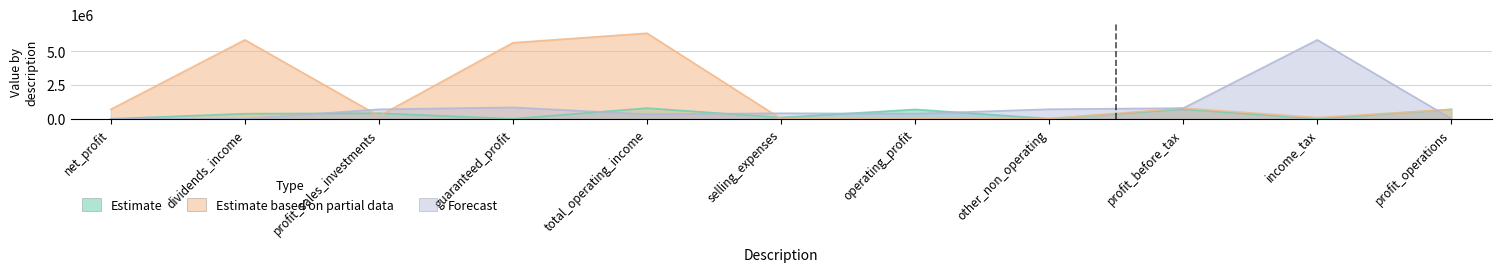

How many times do Estimate and Estimate based on partial data cross each other?

4